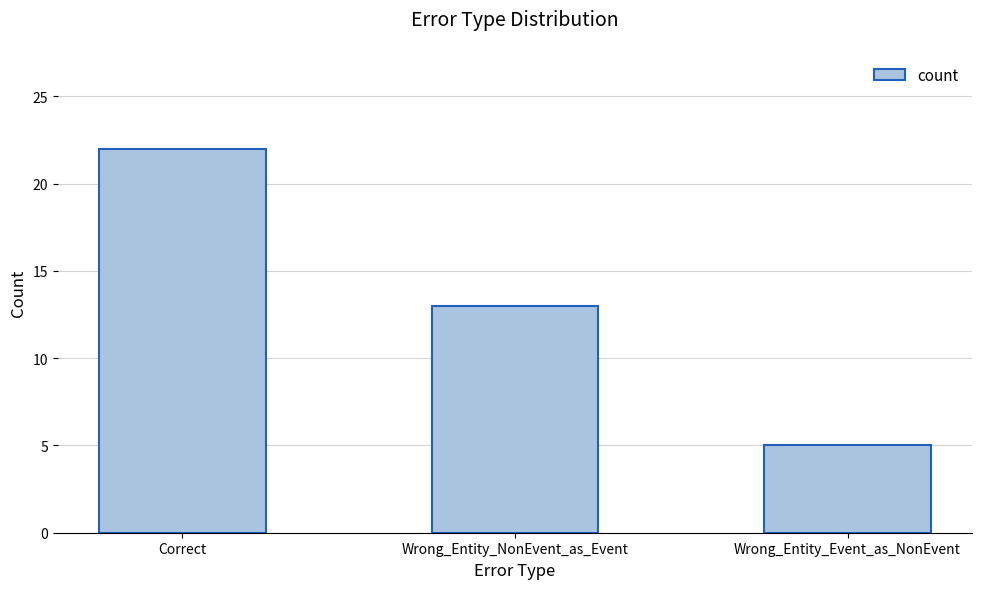

Which label corresponds to the smallest value in the chart?

Wrong_Entity_Event_as_NonEvent